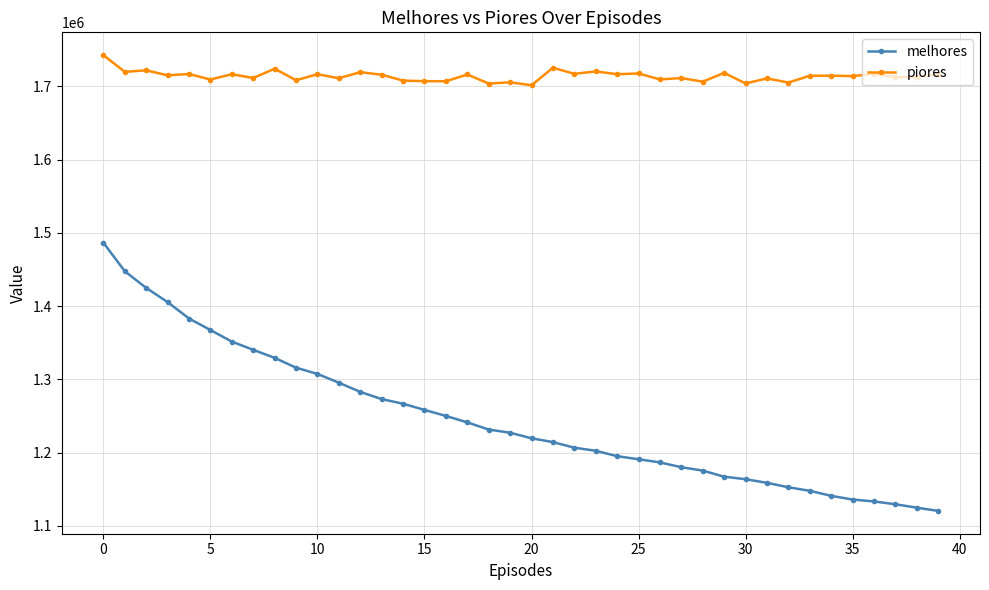

What is the value of the melhores point at the 4th from the left?

1405452.1